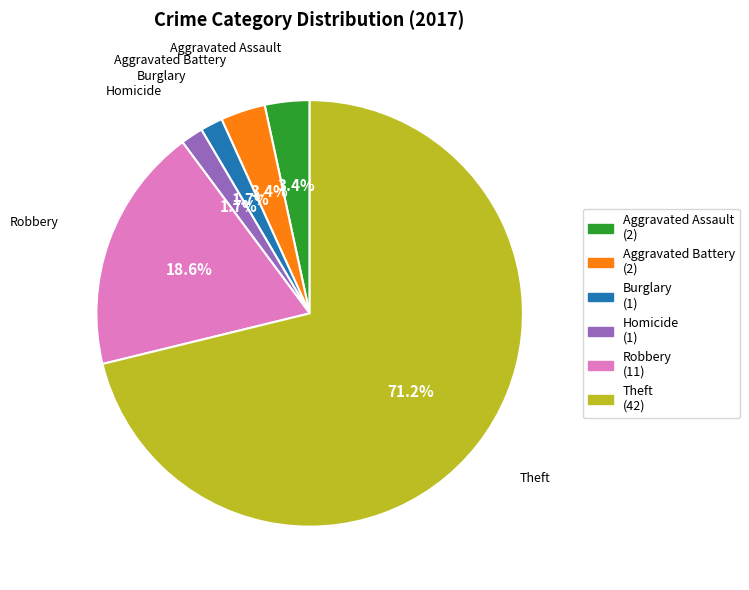

Is there a majority slice in this chart?

Yes